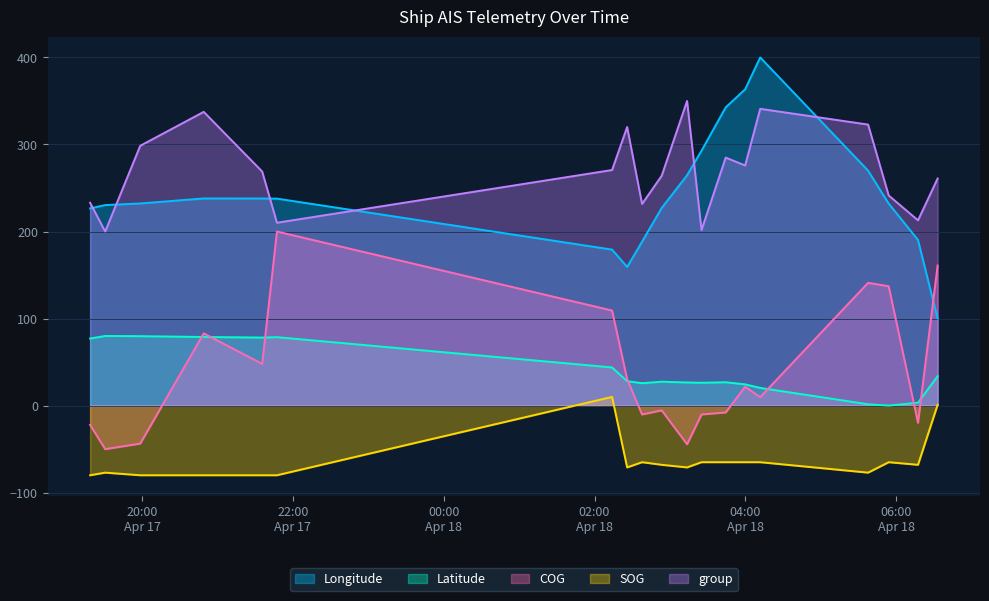

What is the label of the 15th point from the left?

2024-04-18 04:11:46